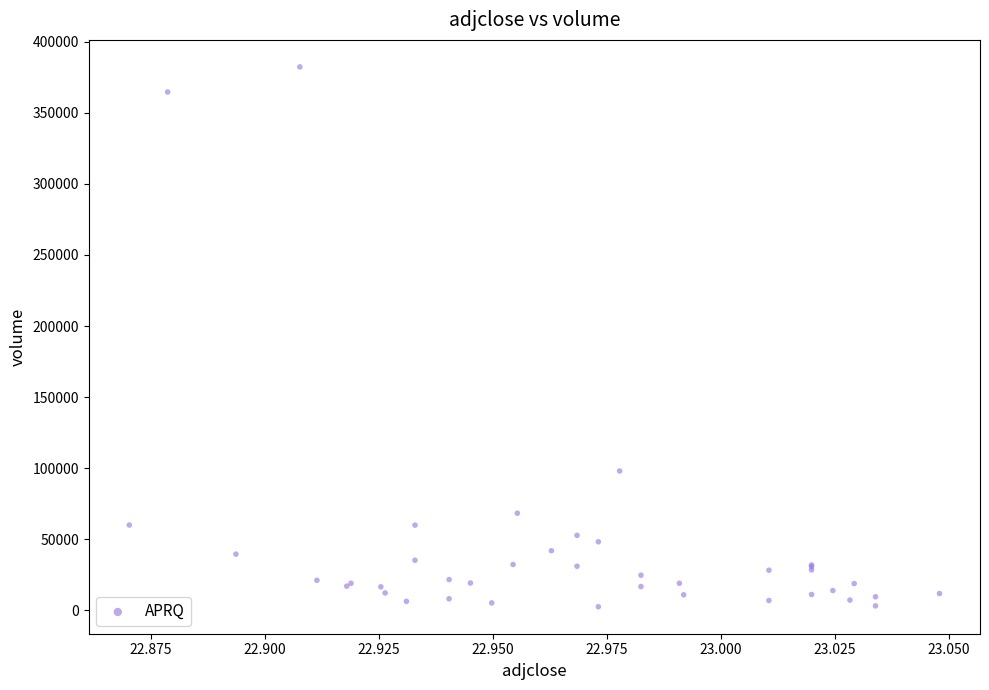

What Y value in the scatter plot is closest to 192400?

98000